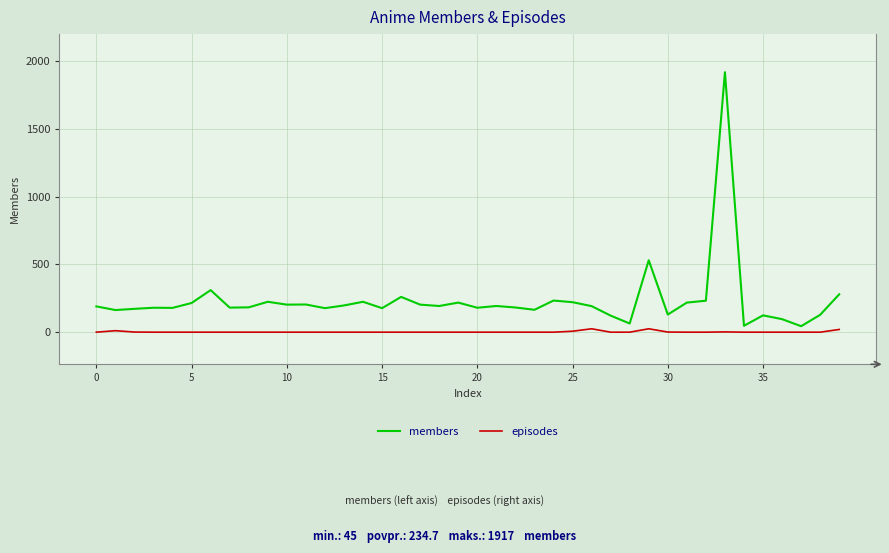

Is this an area chart (filled region under the line)?

No